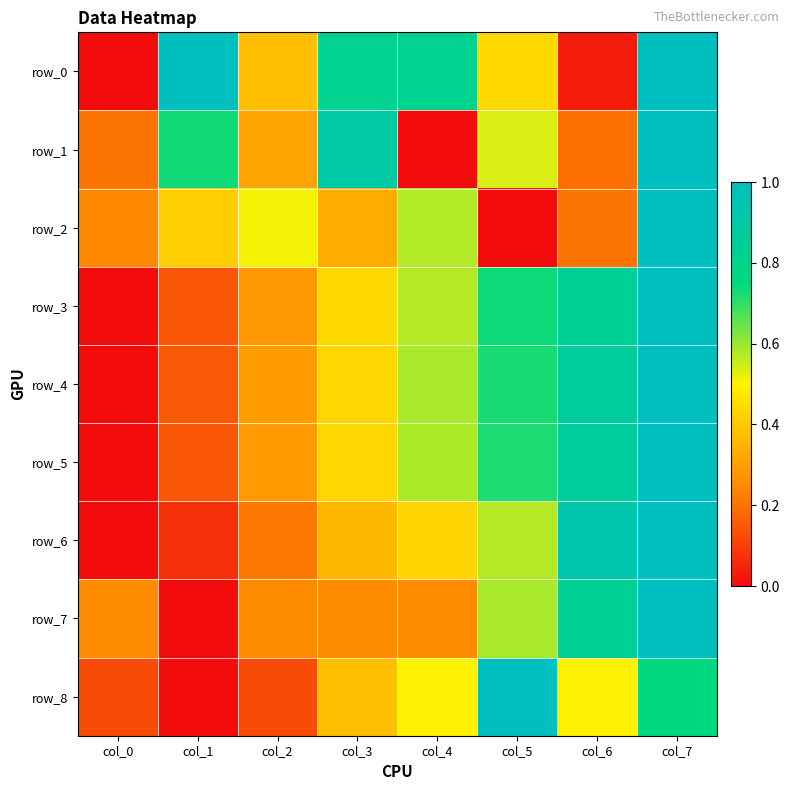

Reading left to right, extract all data points from this chart.

row_0: col_0=0.0	col_1=1.0	col_2=0.4	col_3=0.8	col_4=0.8	col_5=0.4	col_6=0.0	col_7=1.0
row_1: col_0=0.2	col_1=0.7	col_2=0.3	col_3=0.9	col_4=0.0	col_5=0.5	col_6=0.2	col_7=1.0
row_2: col_0=0.2	col_1=0.4	col_2=0.5	col_3=0.3	col_4=0.6	col_5=0.0	col_6=0.2	col_7=1.0
row_3: col_0=0.0	col_1=0.1	col_2=0.3	col_3=0.4	col_4=0.6	col_5=0.7	col_6=0.8	col_7=1.0
row_4: col_0=0.0	col_1=0.2	col_2=0.3	col_3=0.4	col_4=0.6	col_5=0.7	col_6=0.9	col_7=1.0
row_5: col_0=0.0	col_1=0.1	col_2=0.3	col_3=0.4	col_4=0.6	col_5=0.7	col_6=0.9	col_7=1.0
row_6: col_0=0.0	col_1=0.1	col_2=0.2	col_3=0.4	col_4=0.4	col_5=0.6	col_6=0.9	col_7=1.0
row_7: col_0=0.3	col_1=0.0	col_2=0.3	col_3=0.3	col_4=0.3	col_5=0.6	col_6=0.8	col_7=1.0
row_8: col_0=0.1	col_1=0.0	col_2=0.1	col_3=0.4	col_4=0.5	col_5=1.0	col_6=0.5	col_7=0.8